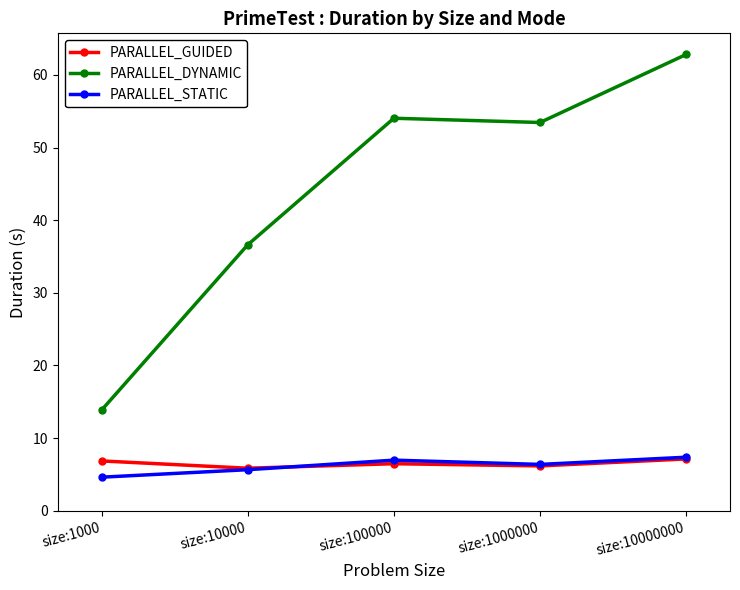

Which series has the widest spread of values?

PARALLEL_DYNAMIC